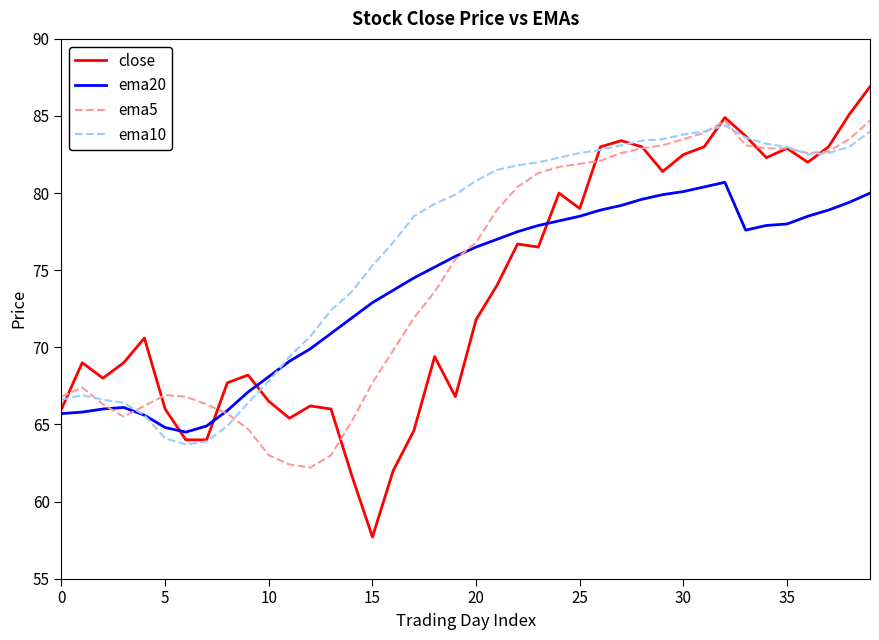

Is this an area chart (filled region under the line)?

No